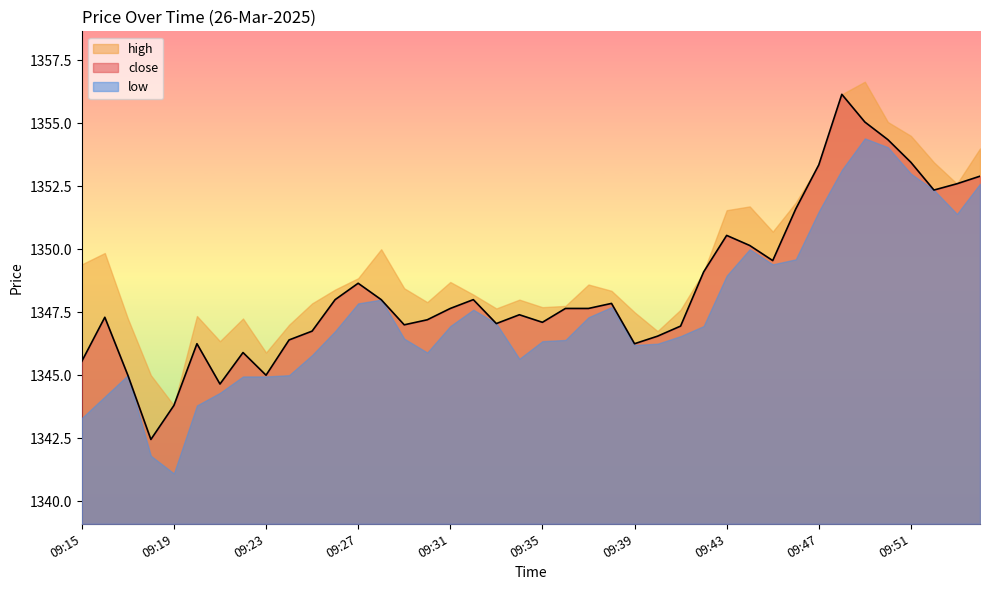

True or false: high and low cross at least once.

False